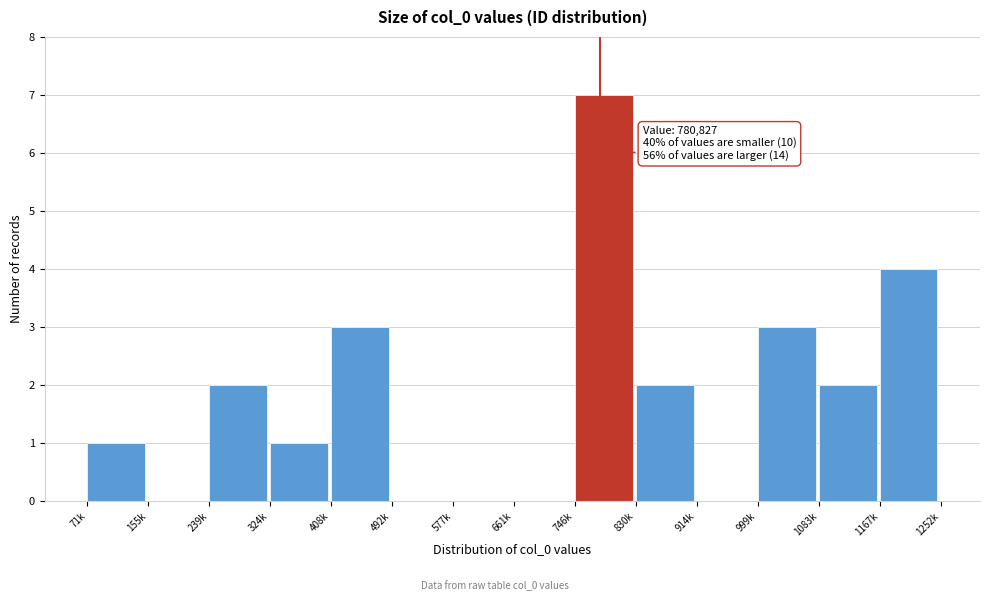

Reading left to right, transcribe all the data shown in this chart.

71k=1	155k=0	239k=2	324k=1	408k=3	492k=0	577k=0	661k=0	746k=7	830k=2	914k=0	999k=3	1083k=2	1167k=4